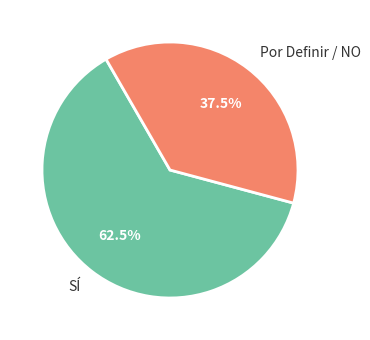

To the nearest percent, what is the difference between the SÍ and Por Definir / NO slice percentages?

25%